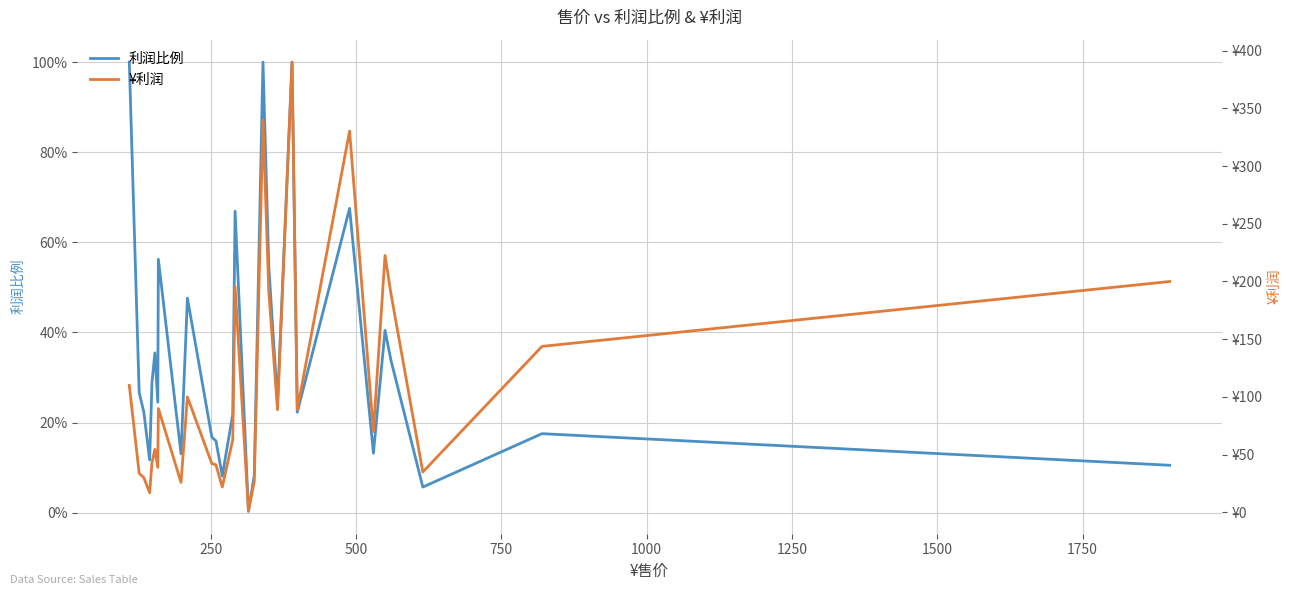

Count the number of data series in this chart.

2